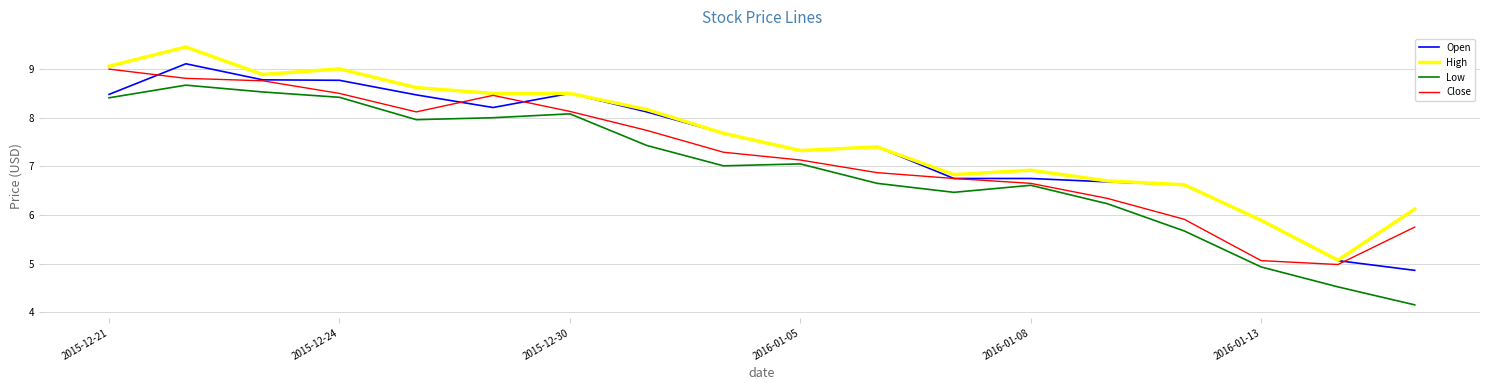

What is the difference between the second highest and second lowest values in the High series?

3.2